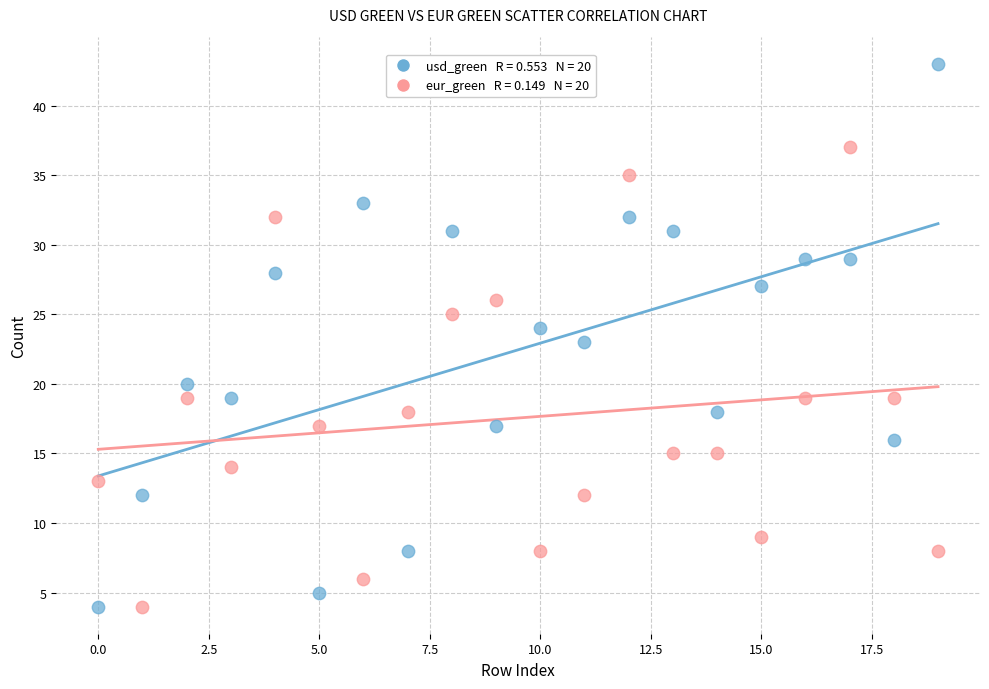

Across all data points, what is the range of Y values (max minus min)?

39